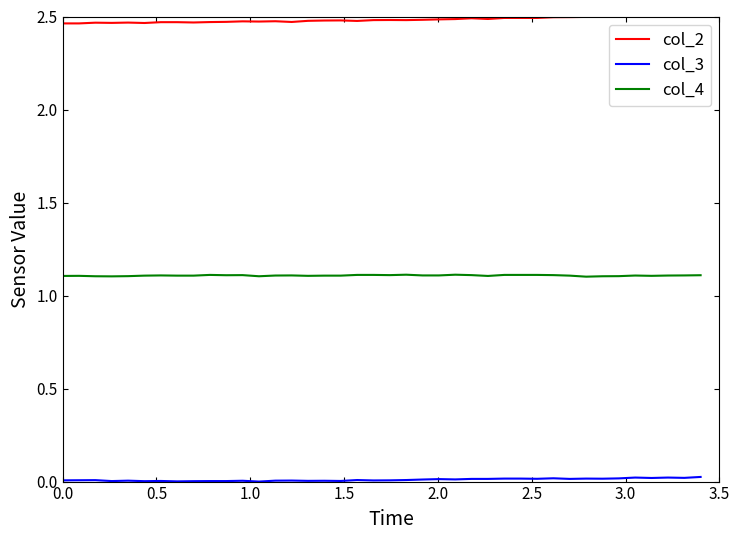

True or false: col_2 and col_4 cross at least once.

False